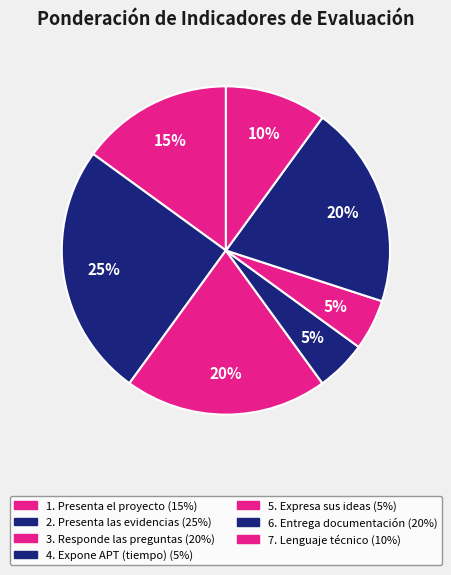

How many slices are in this pie chart?

7